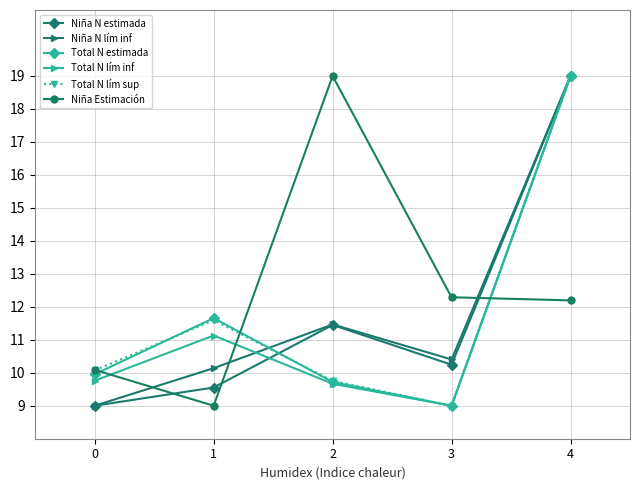

True or false: Niña Estimación has more than 2 points higher than both neighbors.

False